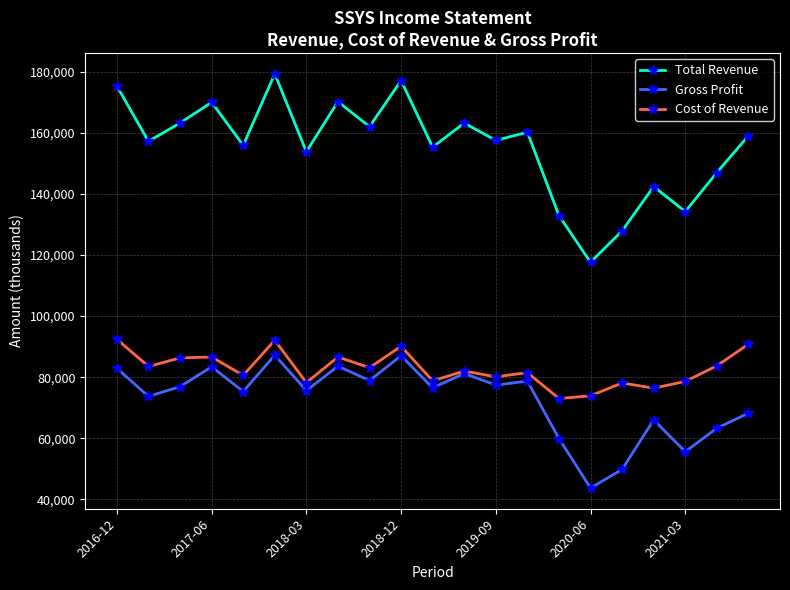

At how many categories does at least one series exceed 59751?

21